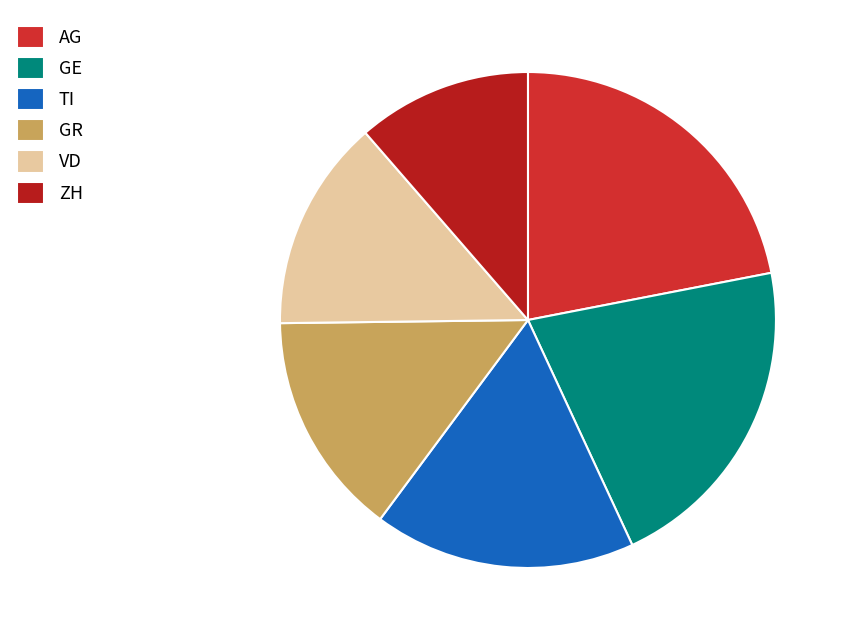

Count the number of slices in the pie.

6